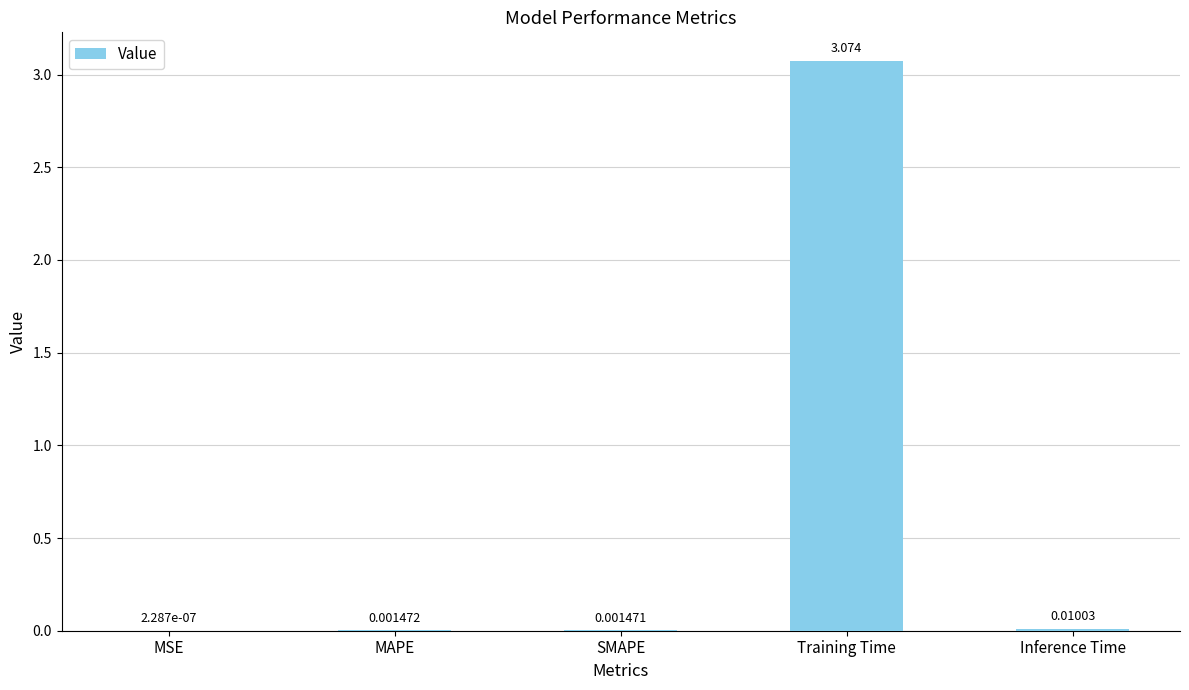

At which label is the value closest to 1?

Inference Time